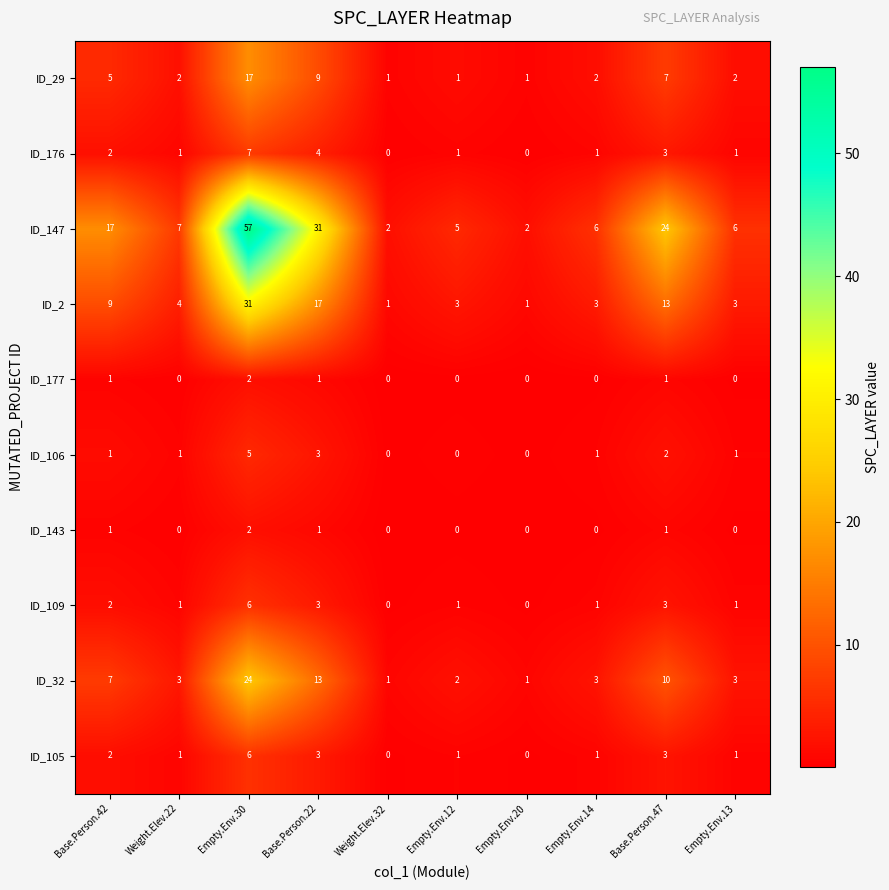

Count the ID_109 values in the range 1 to 3.

7